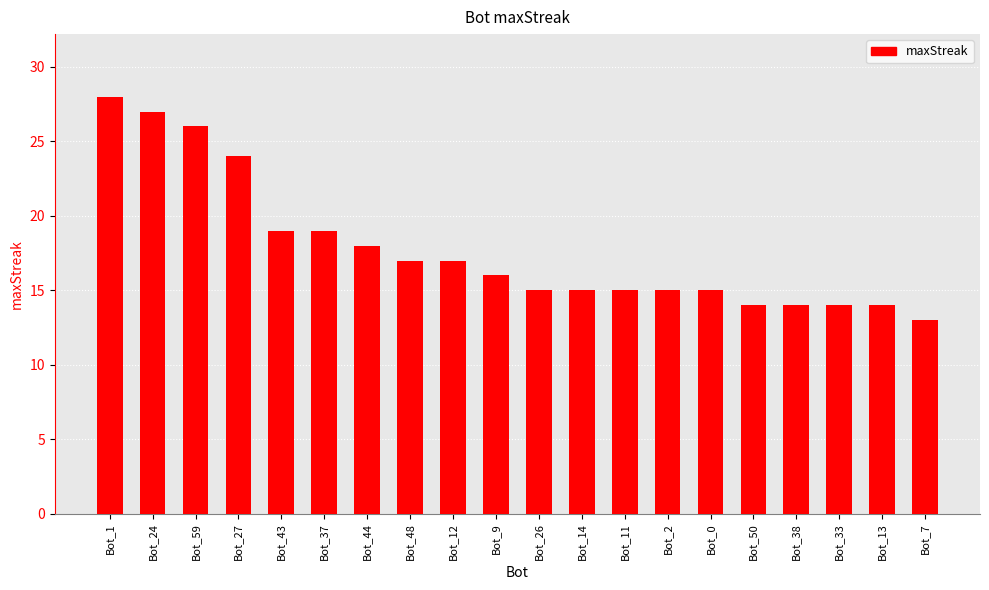

Is it true that the value at Bot_43 is 19?

True